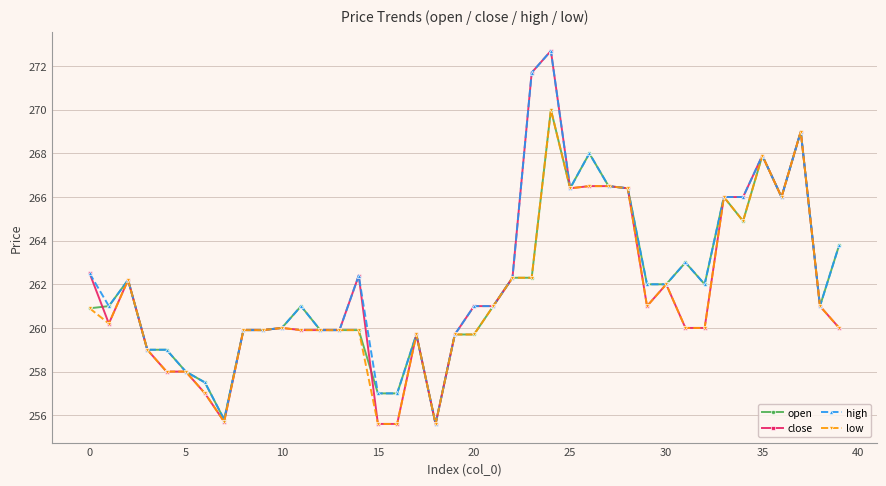

At how many categories does at least one series exceed 267?

5